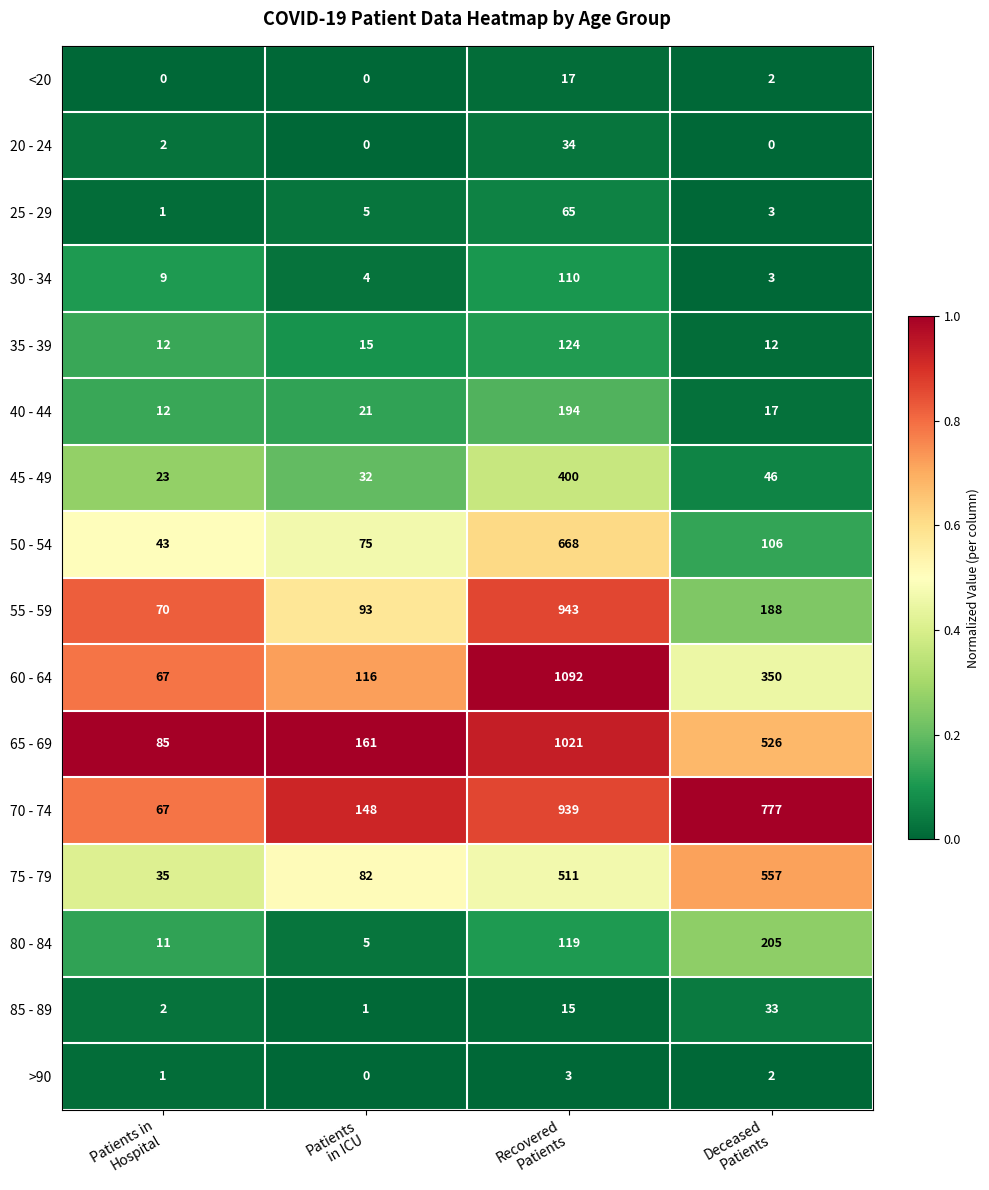

Rank the series by their maximum value, from highest to lowest.

60 - 64, 65 - 69, 55 - 59, 70 - 74, 50 - 54, 75 - 79, 45 - 49, 80 - 84, 40 - 44, 35 - 39, 30 - 34, 25 - 29, 20 - 24, 85 - 89, <20, >90